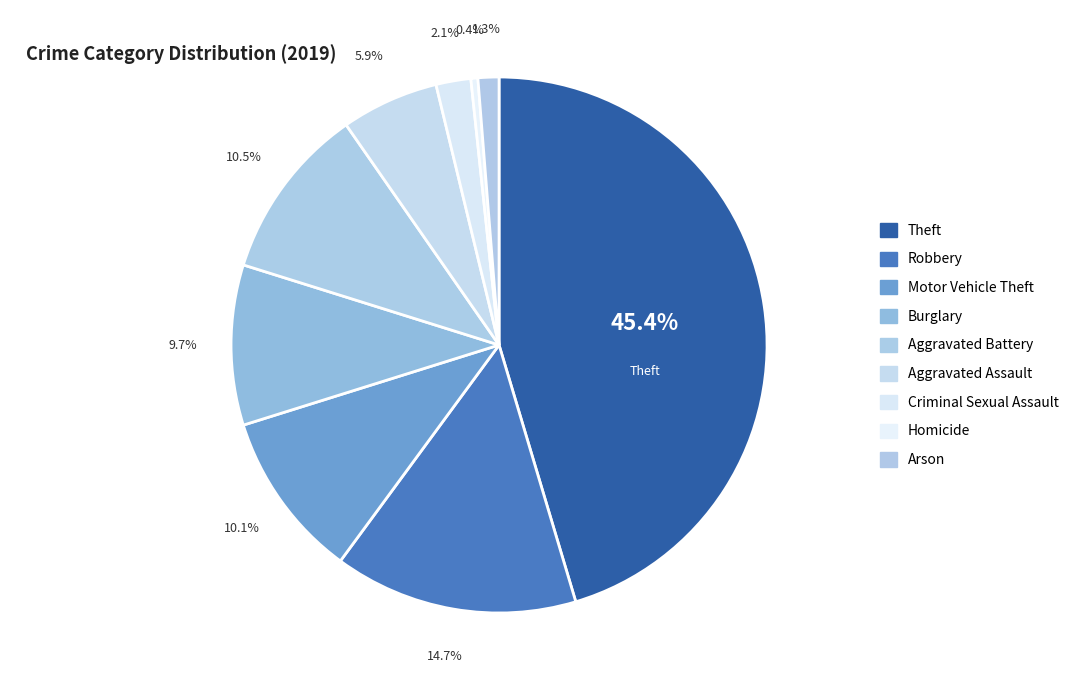

To the nearest percent, what is the average slice percentage?

11%